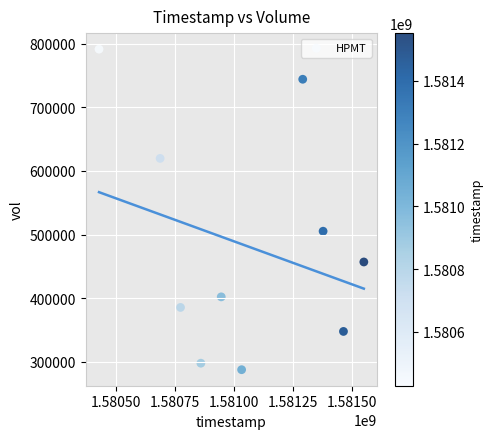

What Y value in the scatter plot is closest to 539550?

505300